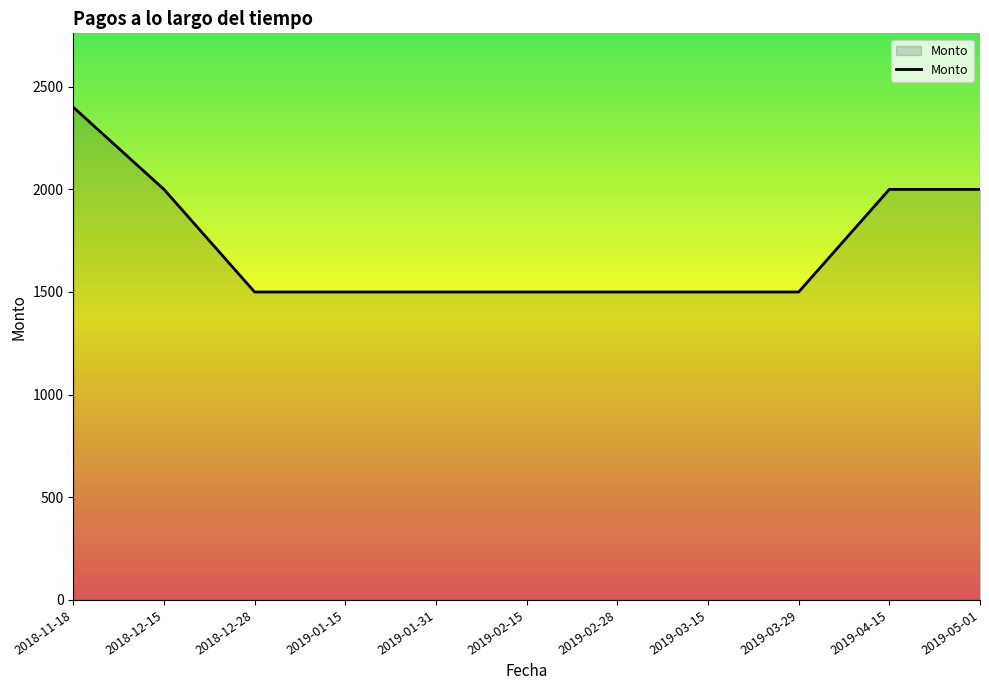

What is the greatest value displayed?

2400